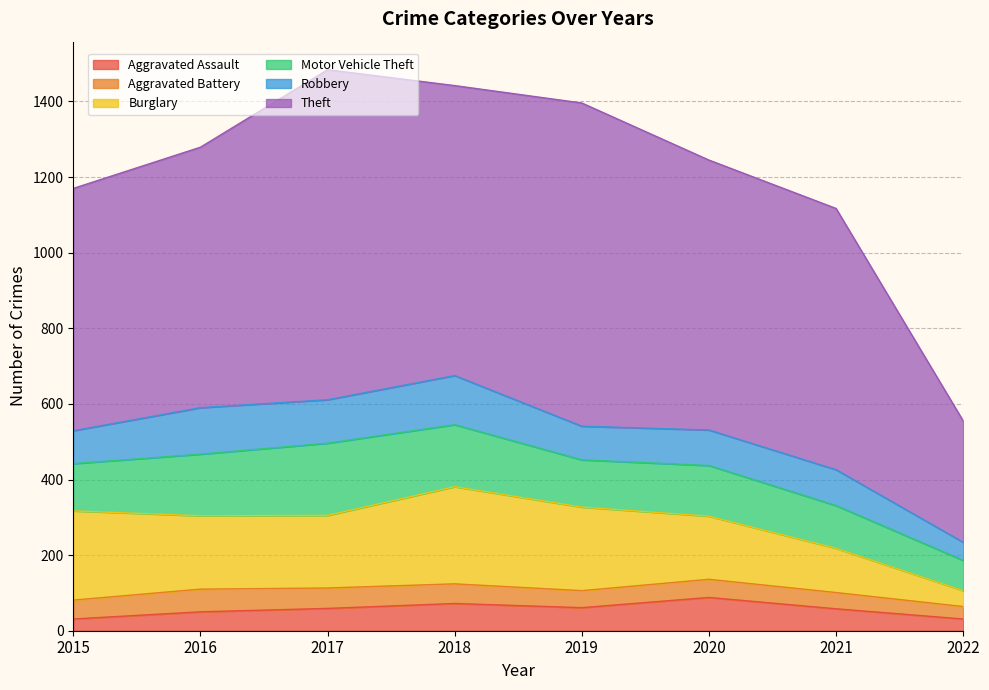

What is the value of the Burglary point at the 2nd from the left?

194